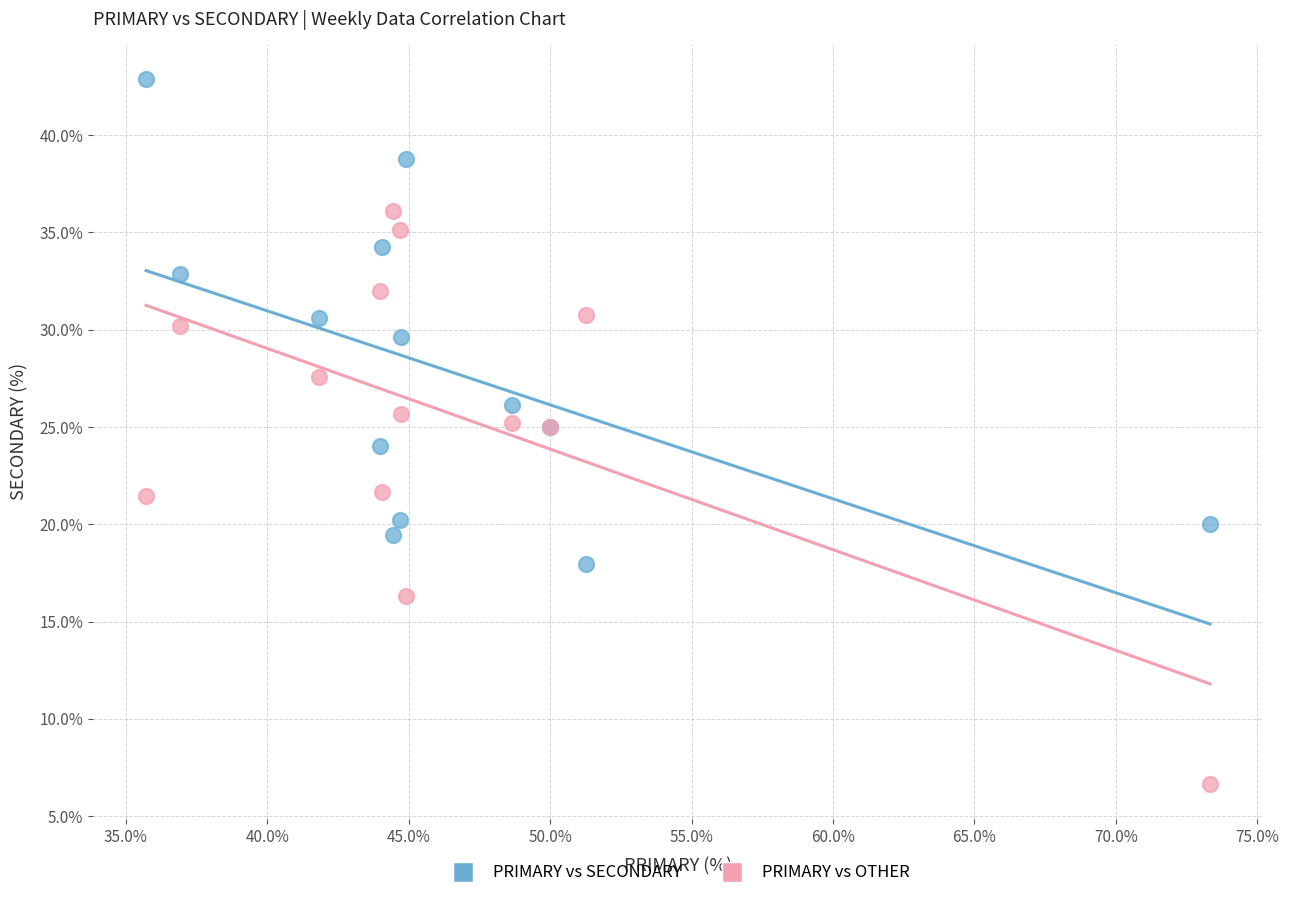

Which series has the largest Y range (max minus min)?

PRIMARY vs OTHER